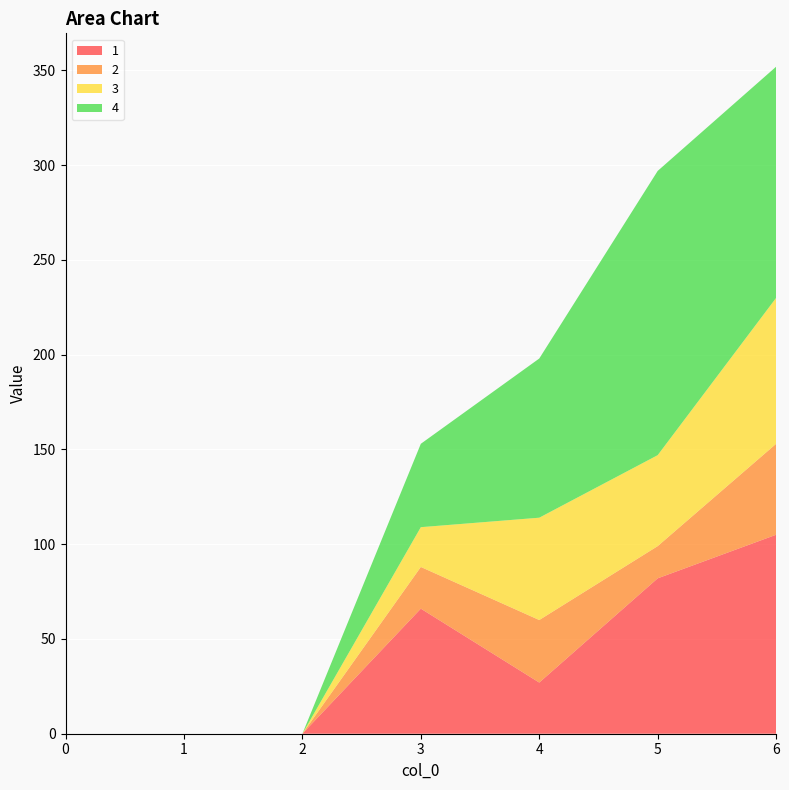

Reading left to right, extract all data points from this chart.

1: 0	0	0	66	27	82	105
2: 0	0	0	22	33	17	48
3: 0	0	0	21	54	48	77
4: 0	0	0	44	84	150	122